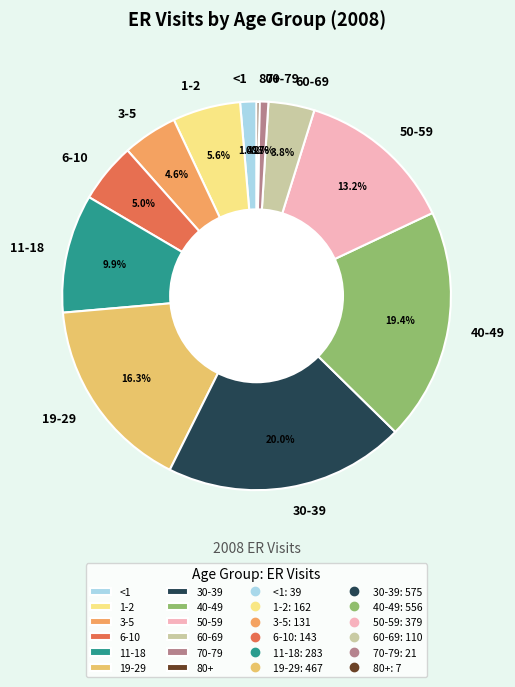

Approximately how many times larger is the value at 50-59 compared to 3-5?

2.9